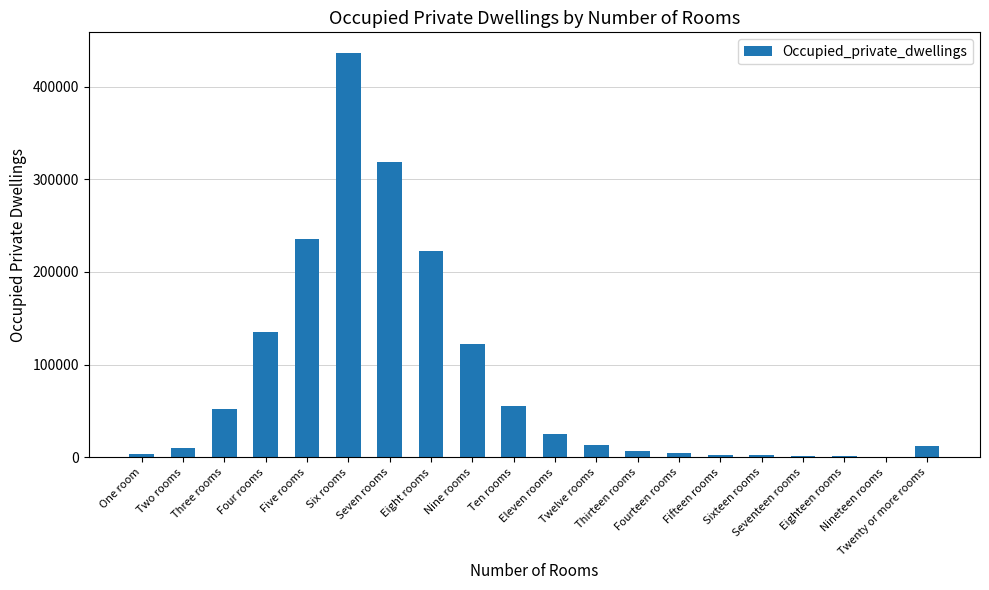

What is the difference between the values at Thirteen rooms and Twenty or more rooms?

5670